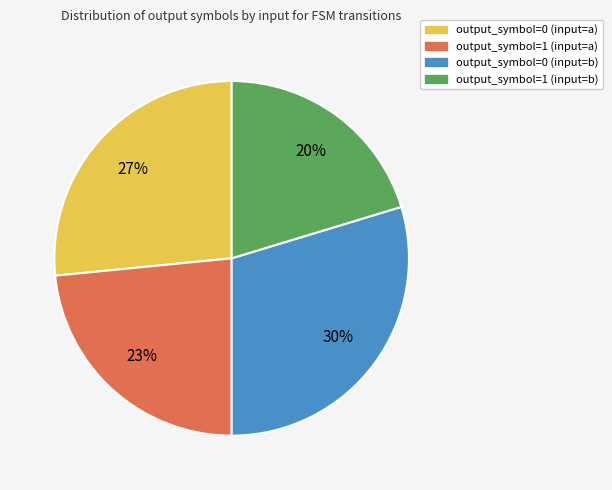

Is the sum of output_symbol=0 (input=a) and output_symbol=0 (input=b) greater than half?

Yes